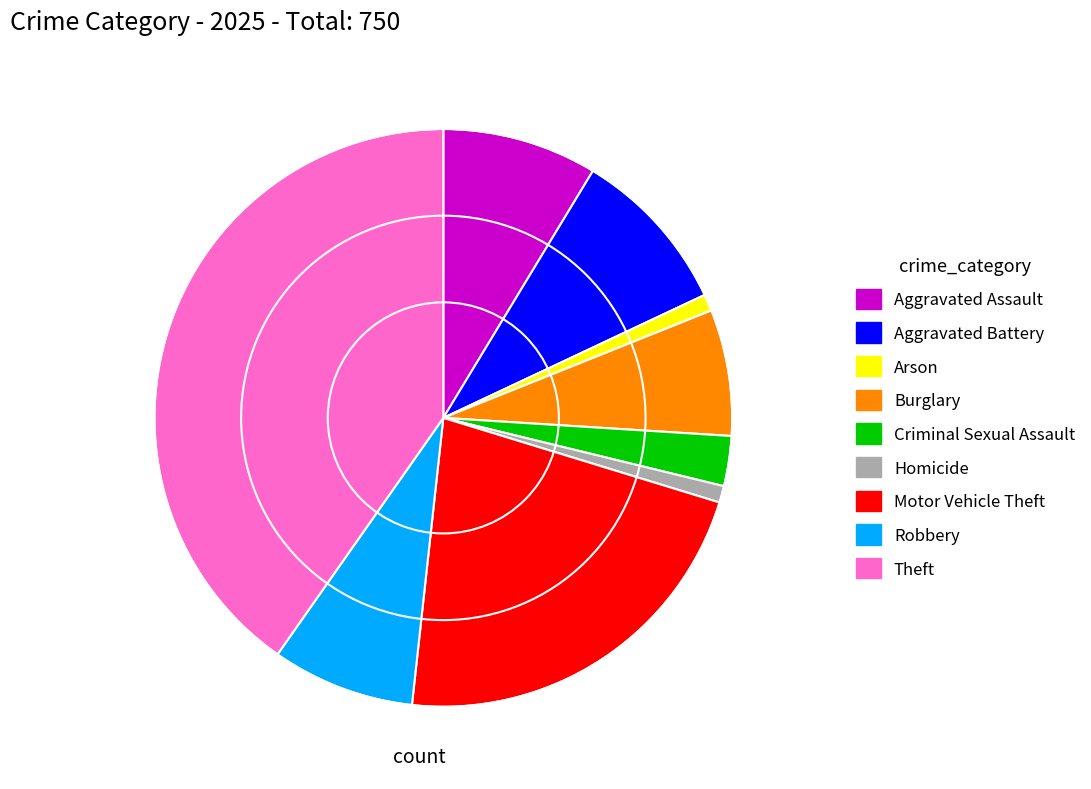

Do Burglary and Criminal Sexual Assault together represent more than half of the pie?

No